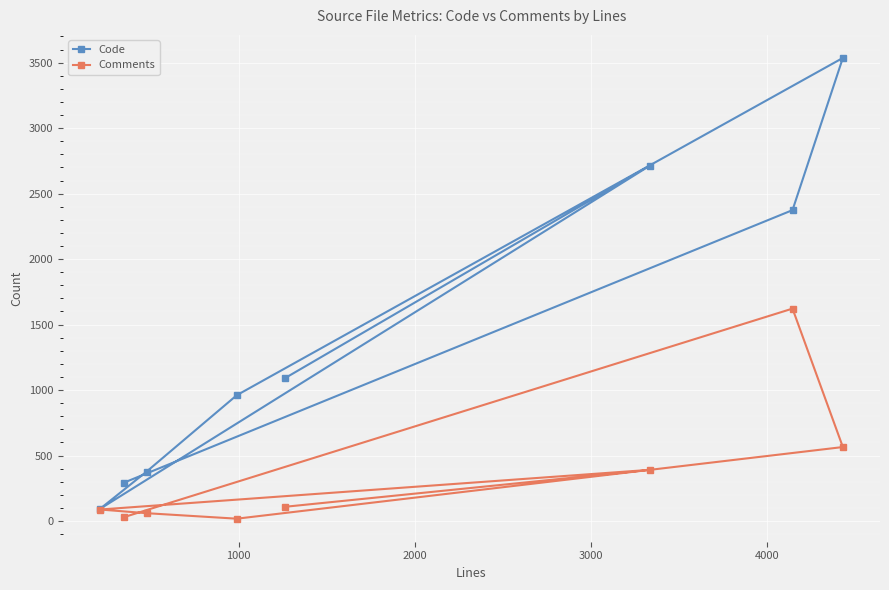

Rank the series by their average value, from lowest to highest.

Comments, Code